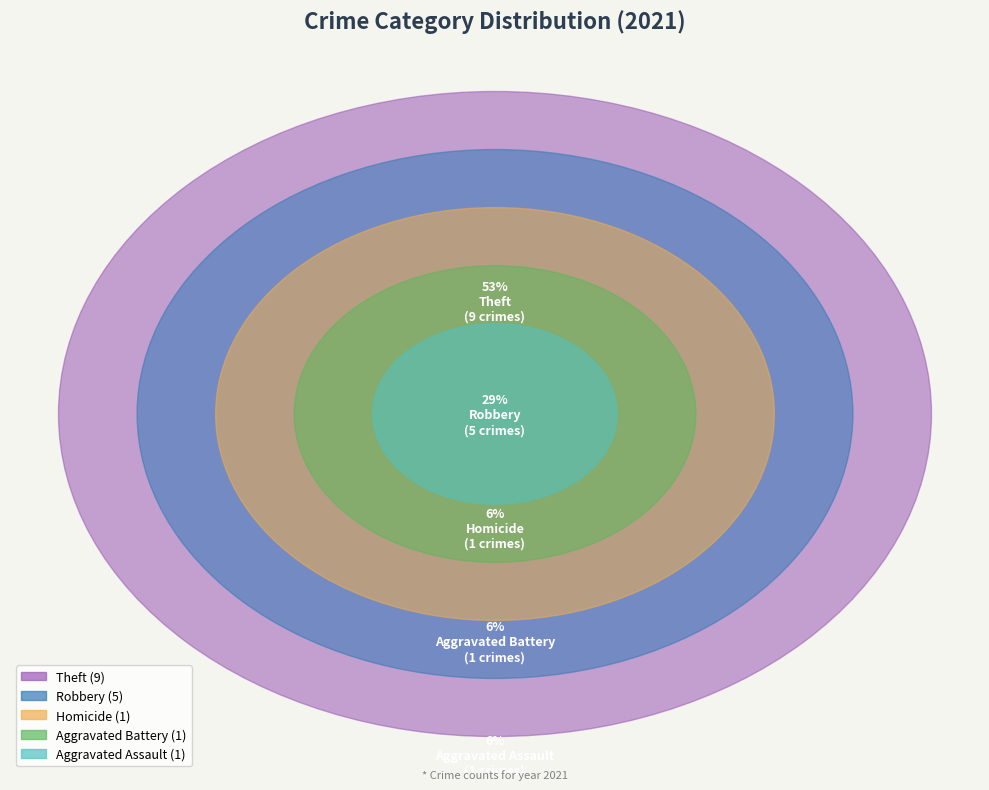

To the nearest percent, what portion does Homicide represent?

6%